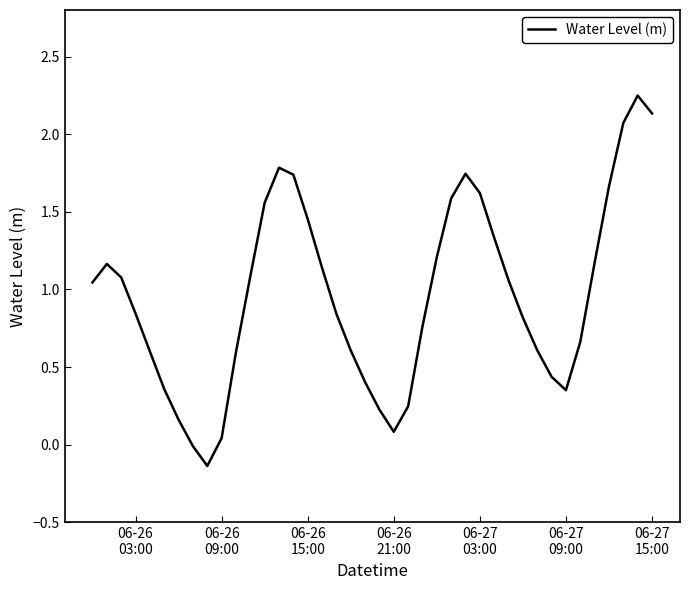

Reading right to left, list all the values displayed in this chart.

2.1	2.2	2.1	1.7	1.2	0.7	0.4	0.4	0.6	0.8	1.1	1.3	1.6	1.7	1.6	1.2	0.8	0.2	0.1	0.2	0.4	0.6	0.8	1.1	1.5	1.7	1.8	1.6	1.1	0.6	0.0	-0.1	-0.0	0.2	0.4	0.6	0.8	1.1	1.2	1.0